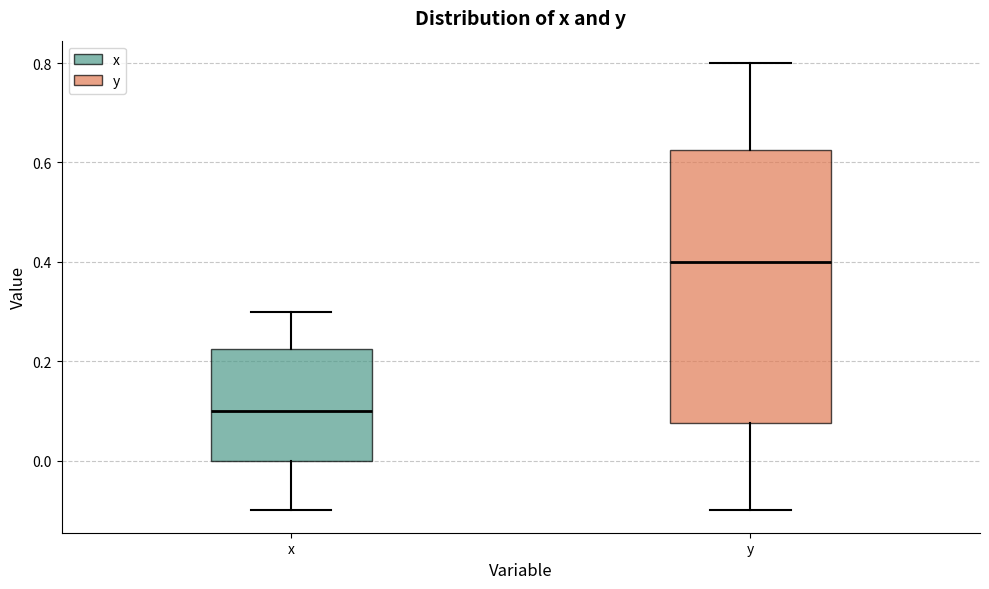

Where is the upper edge of the box for x on the y-axis? The values are not printed on the chart, so give them approximately, as read against the axis.

0.22